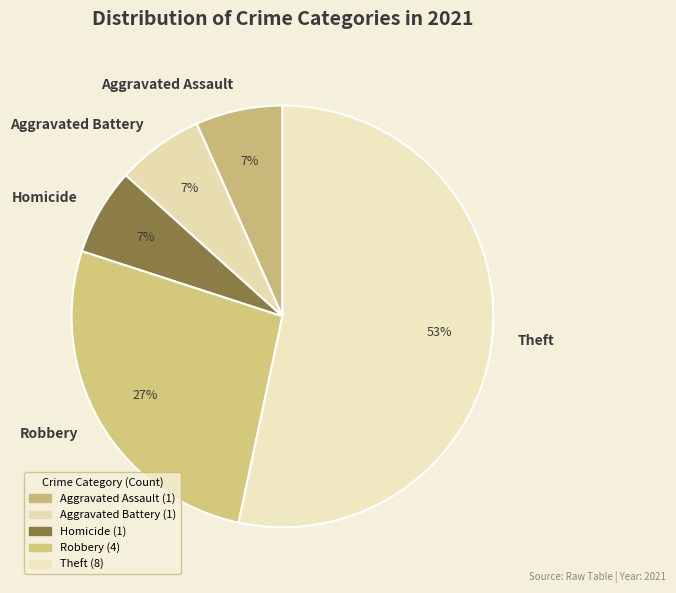

Between Theft and Aggravated Battery, which is larger?

Theft